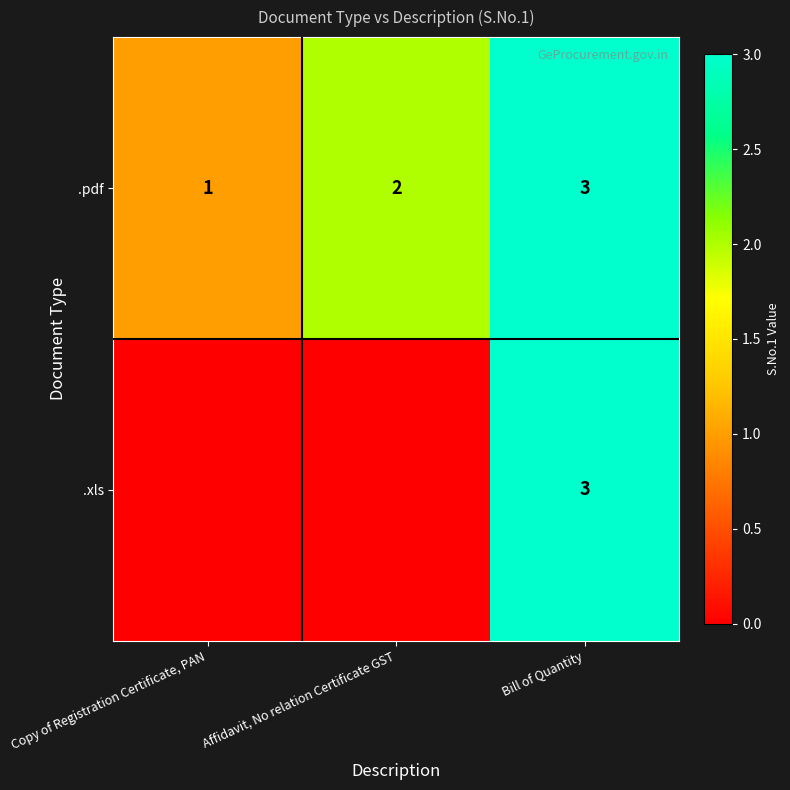

Between Bill of Quantity and Copy of Registration Certificate, PAN, which is larger?

Bill of Quantity